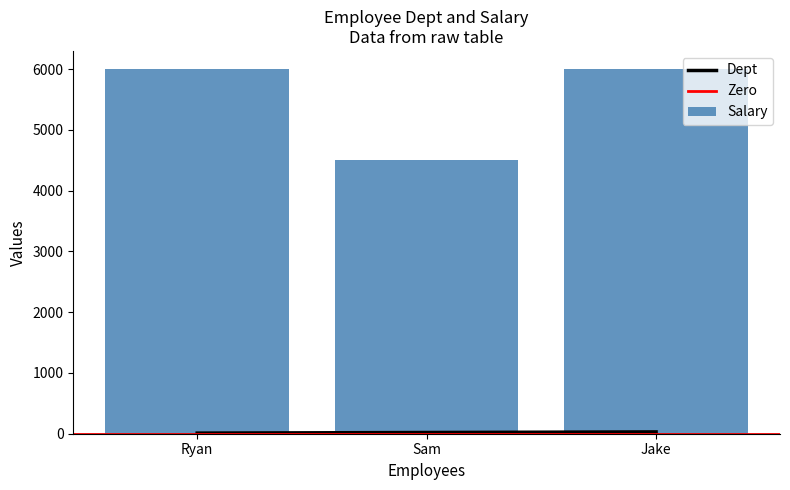

What is the difference between the second highest and minimum values in the Salary series?

1500